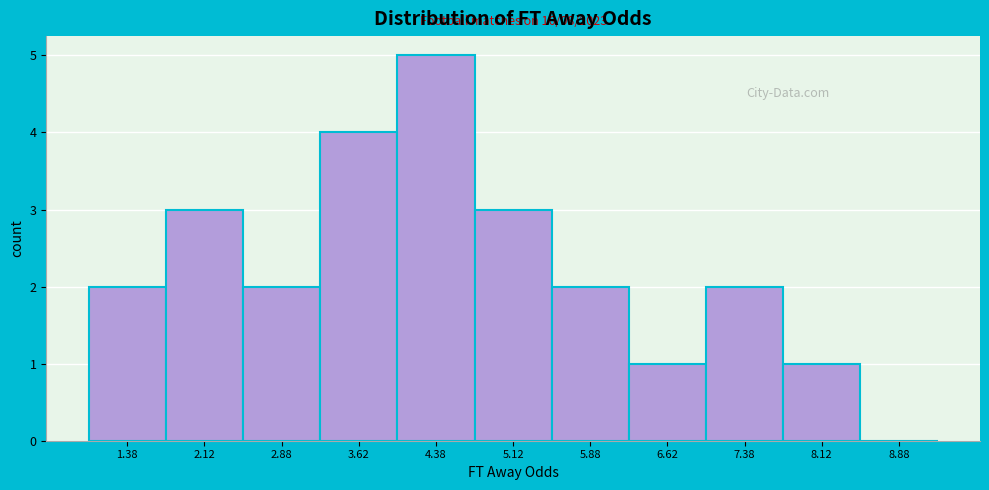

Over which range of the x-axis is the bar tallest?

4.00 to 4.75